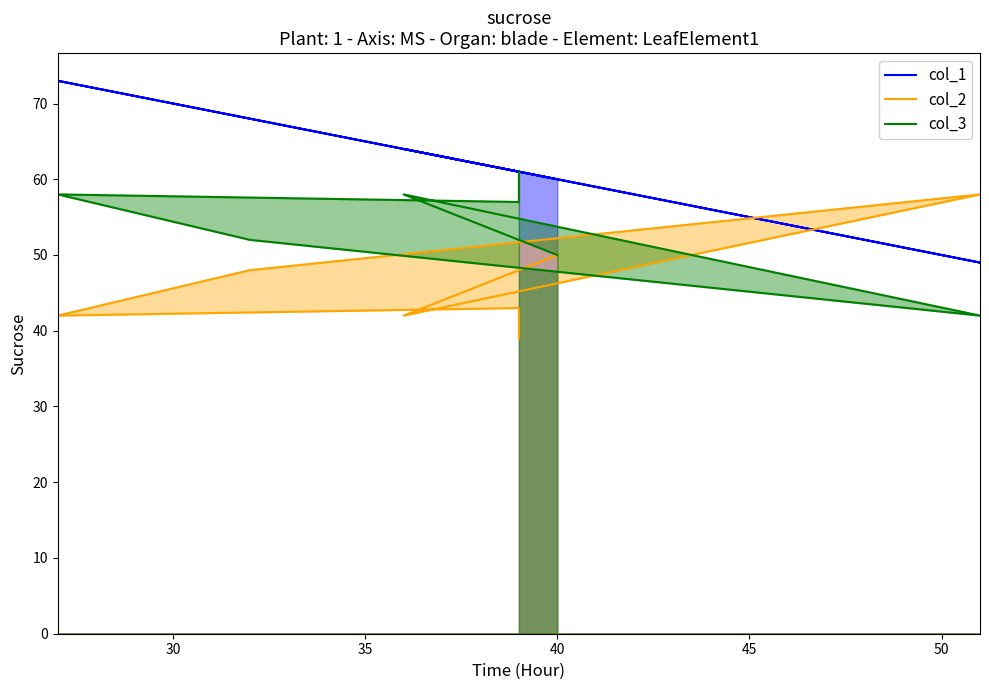

What is the average value of the col_2 series?

46